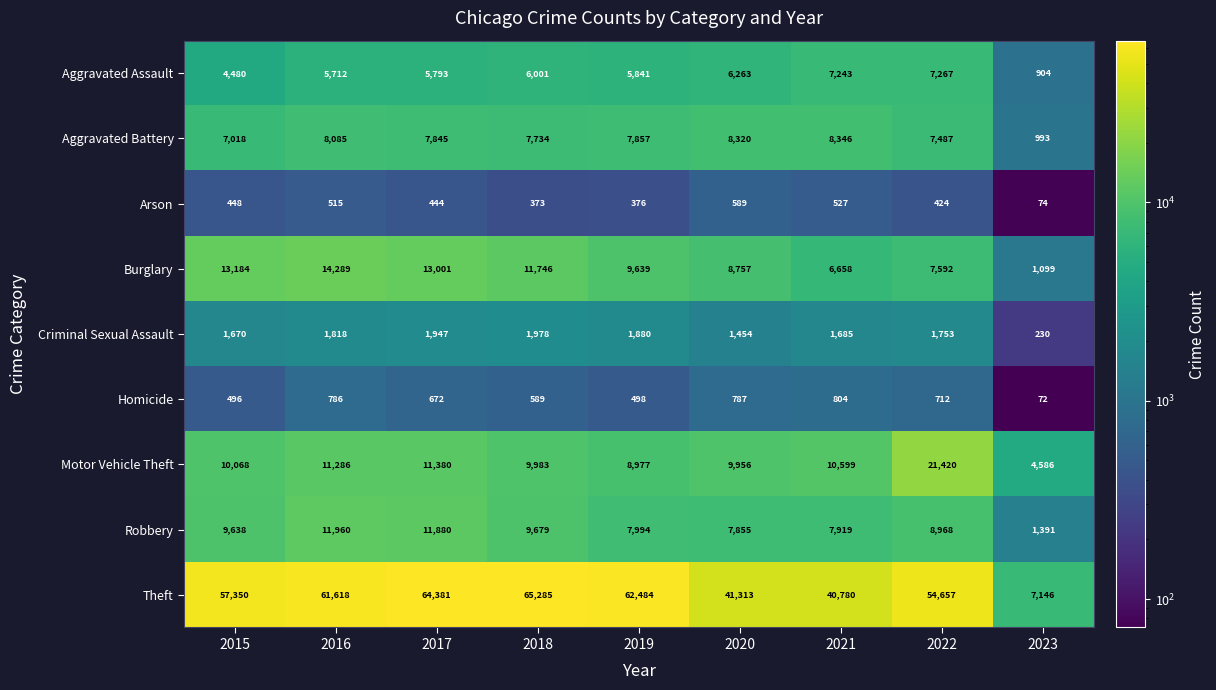

How many distinct data groups are displayed?

9